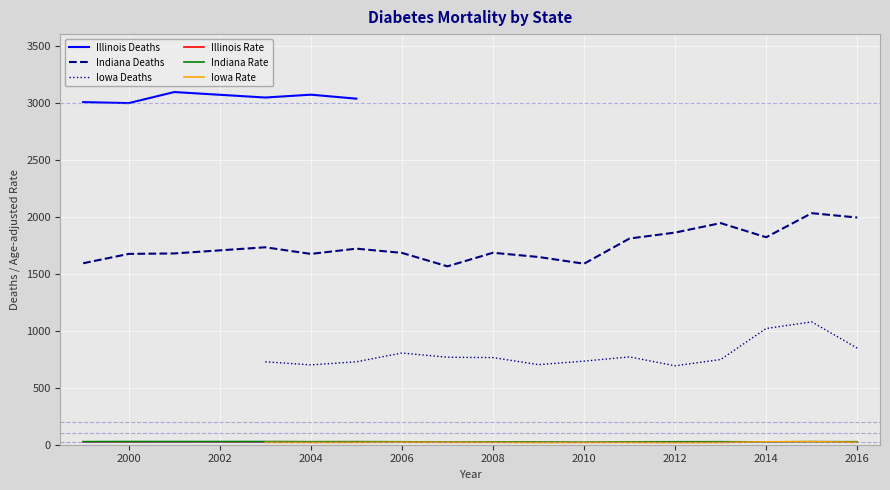

What are all the series names shown in the legend?

Illinois Deaths, Indiana Deaths, Iowa Deaths, Illinois Rate, Indiana Rate, Iowa Rate